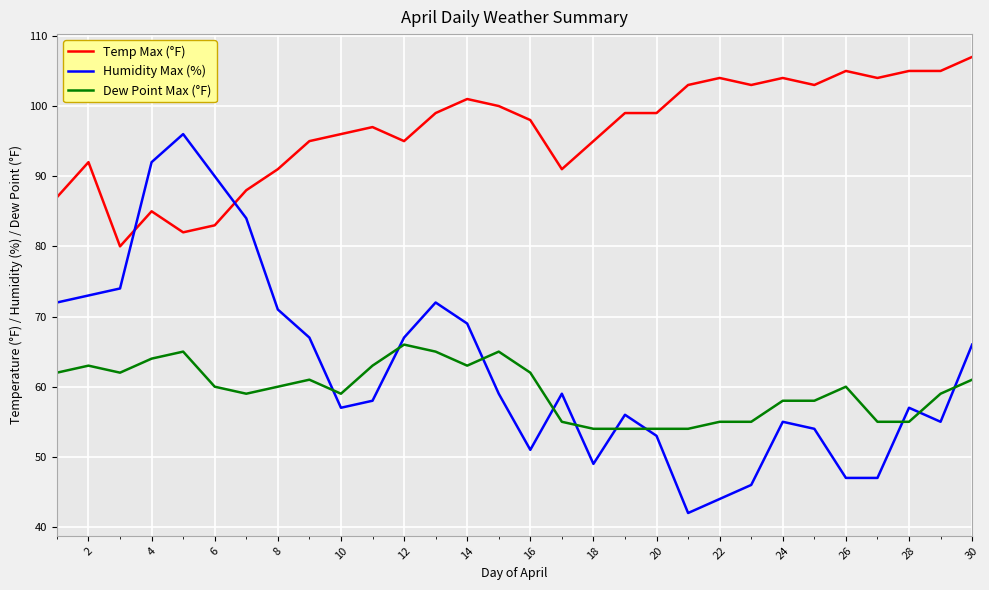

Which series has the widest spread of values?

Humidity Max (%)